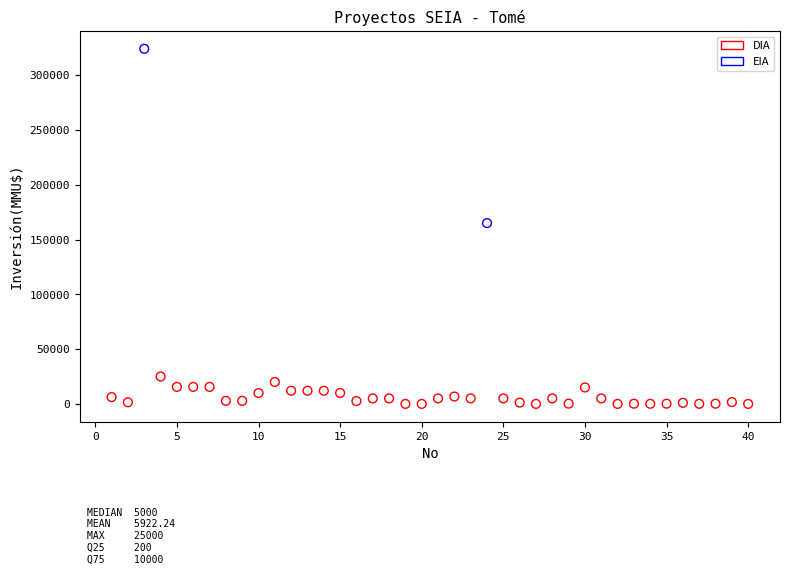

What are all the series names shown in the legend?

DIA, EIA